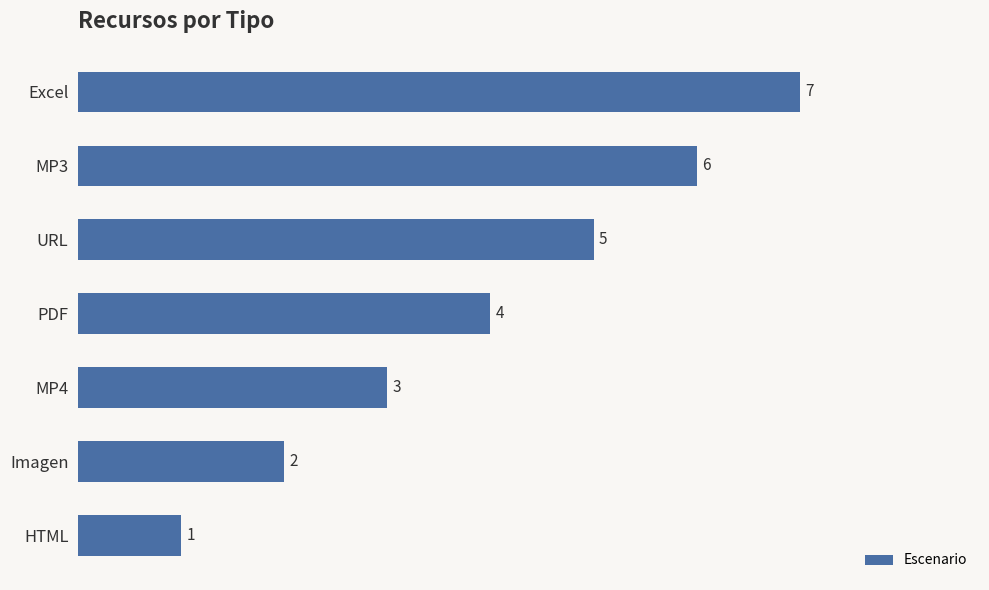

How many distinct data groups are displayed?

1